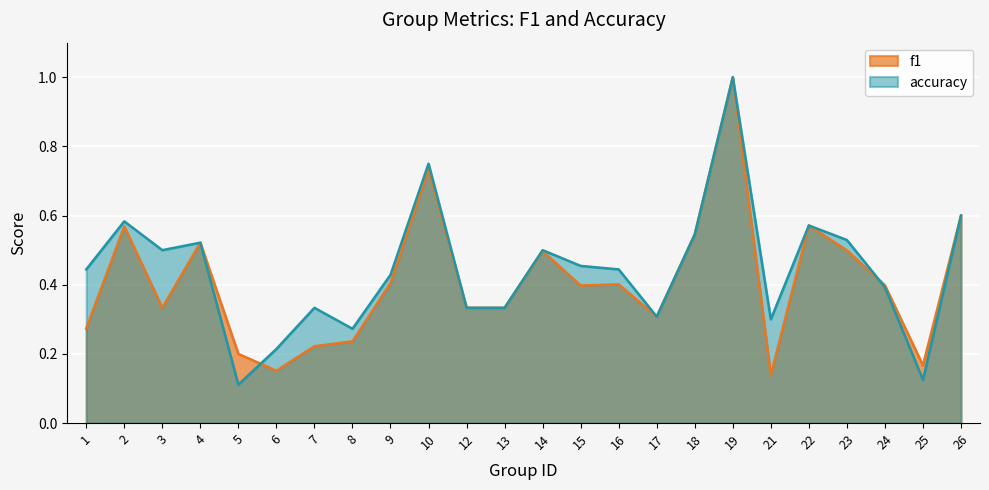

Does the chart display data point markers on the line(s)?

No